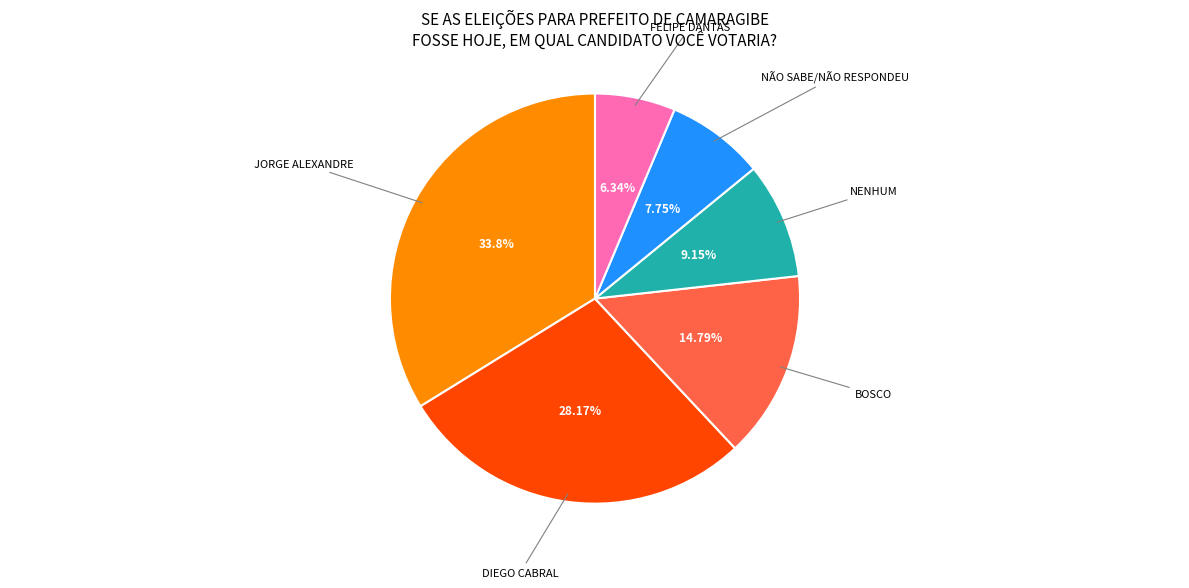

How many slices are in this pie chart?

6